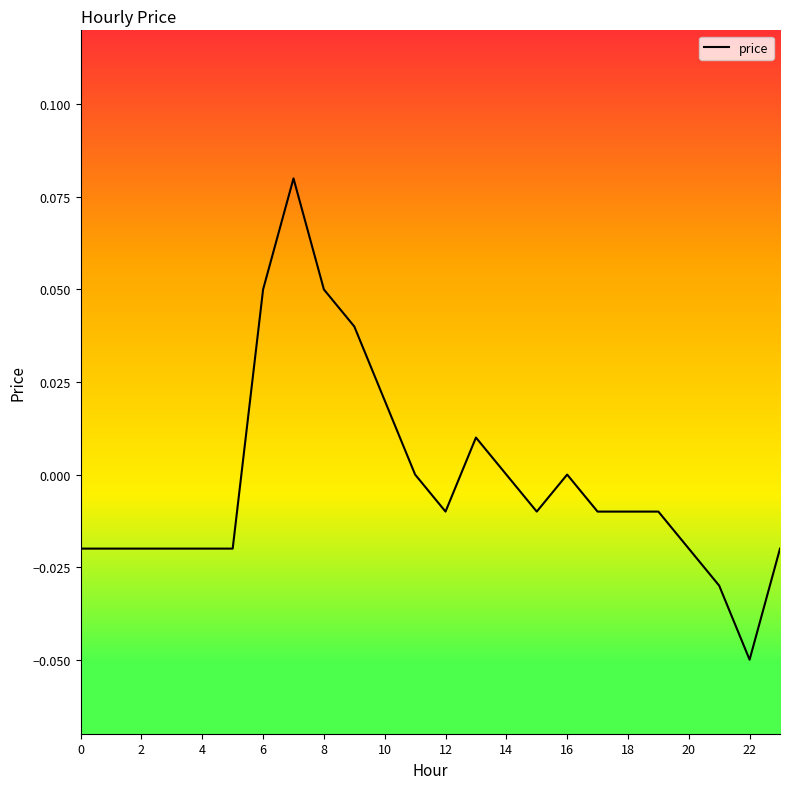

True or false: there are more than 0 points higher than both neighbors.

True